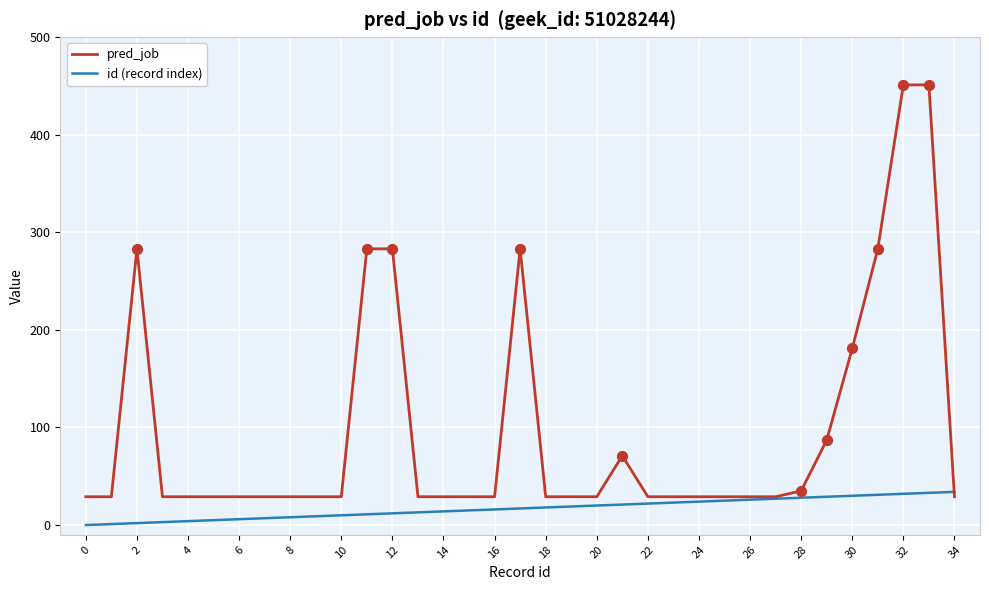

What are all the series names shown in the legend?

pred_job, id (record index)